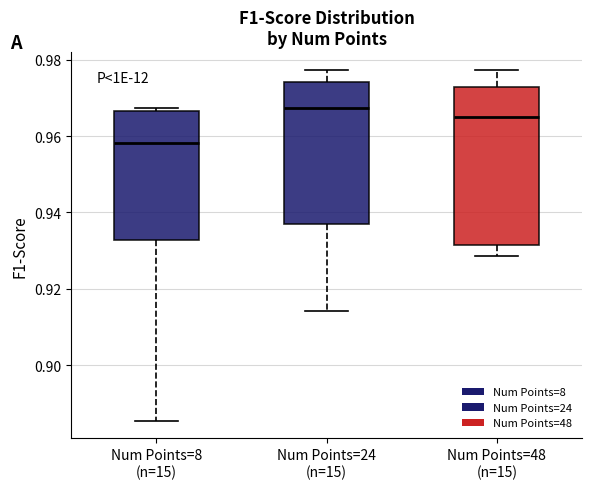

Reading left to right, read every box against the y-axis: the position of its median line, the range the box covers, and the ends of its whiskers. The values are not printed on the chart, so give them approximately, as read against the axis.

Num Points=8 (n=15): median 0.958, box 0.932 to 0.966, whiskers 0.886 to 0.968
Num Points=24 (n=15): median 0.968, box 0.938 to 0.974, whiskers 0.914 to 0.978
Num Points=48 (n=15): median 0.964, box 0.932 to 0.972, whiskers 0.928 to 0.978